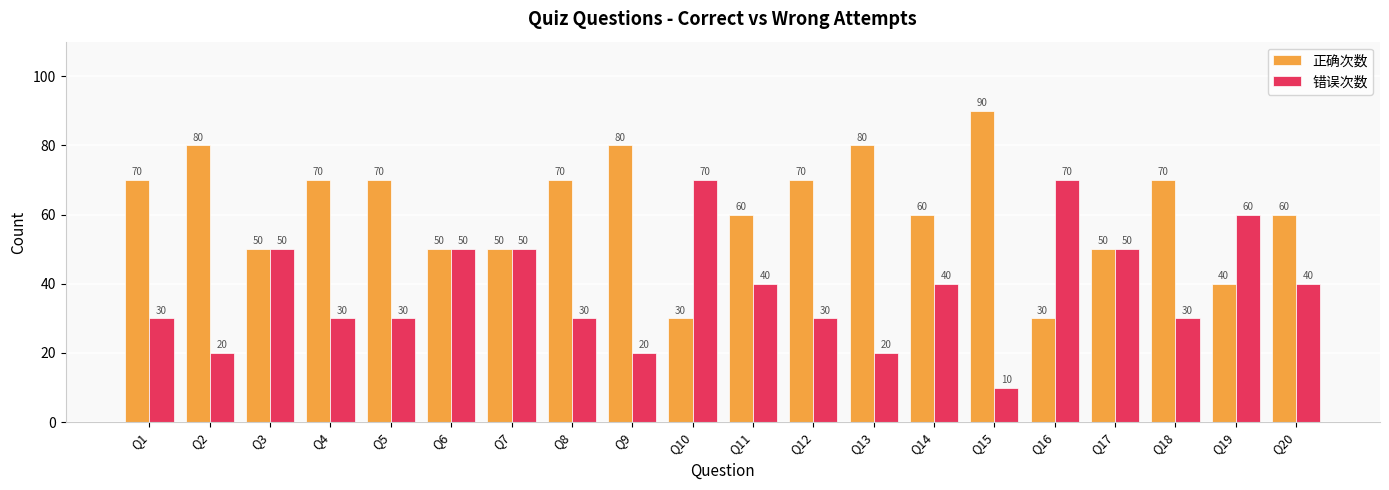

Reading right to left, extract all data points from this chart.

正确次数: Q20=60	Q19=40	Q18=70	Q17=50	Q16=30	Q15=90	Q14=60	Q13=80	Q12=70	Q11=60	Q10=30	Q9=80	Q8=70	Q7=50	Q6=50	Q5=70	Q4=70	Q3=50	Q2=80	Q1=70
错误次数: Q20=40	Q19=60	Q18=30	Q17=50	Q16=70	Q15=10	Q14=40	Q13=20	Q12=30	Q11=40	Q10=70	Q9=20	Q8=30	Q7=50	Q6=50	Q5=30	Q4=30	Q3=50	Q2=20	Q1=30